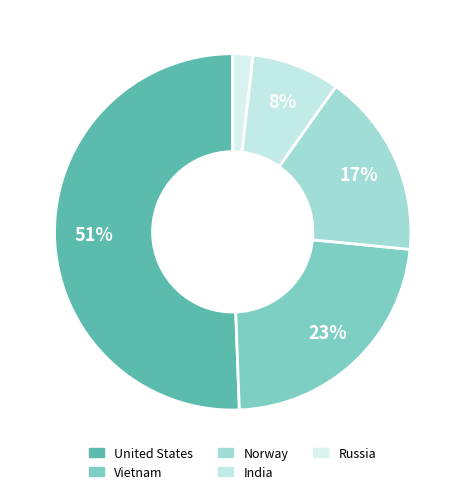

To the nearest percent, what percentage of the pie is Russia?

2%